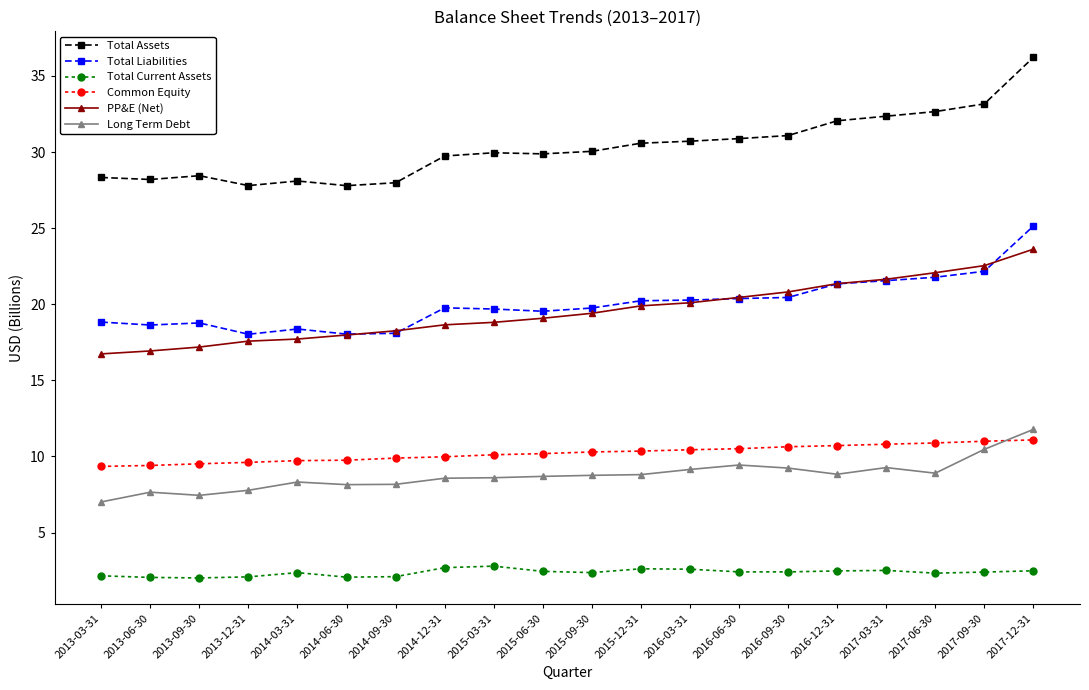

True or false: Total Liabilities and Common Equity intersect in this chart.

False